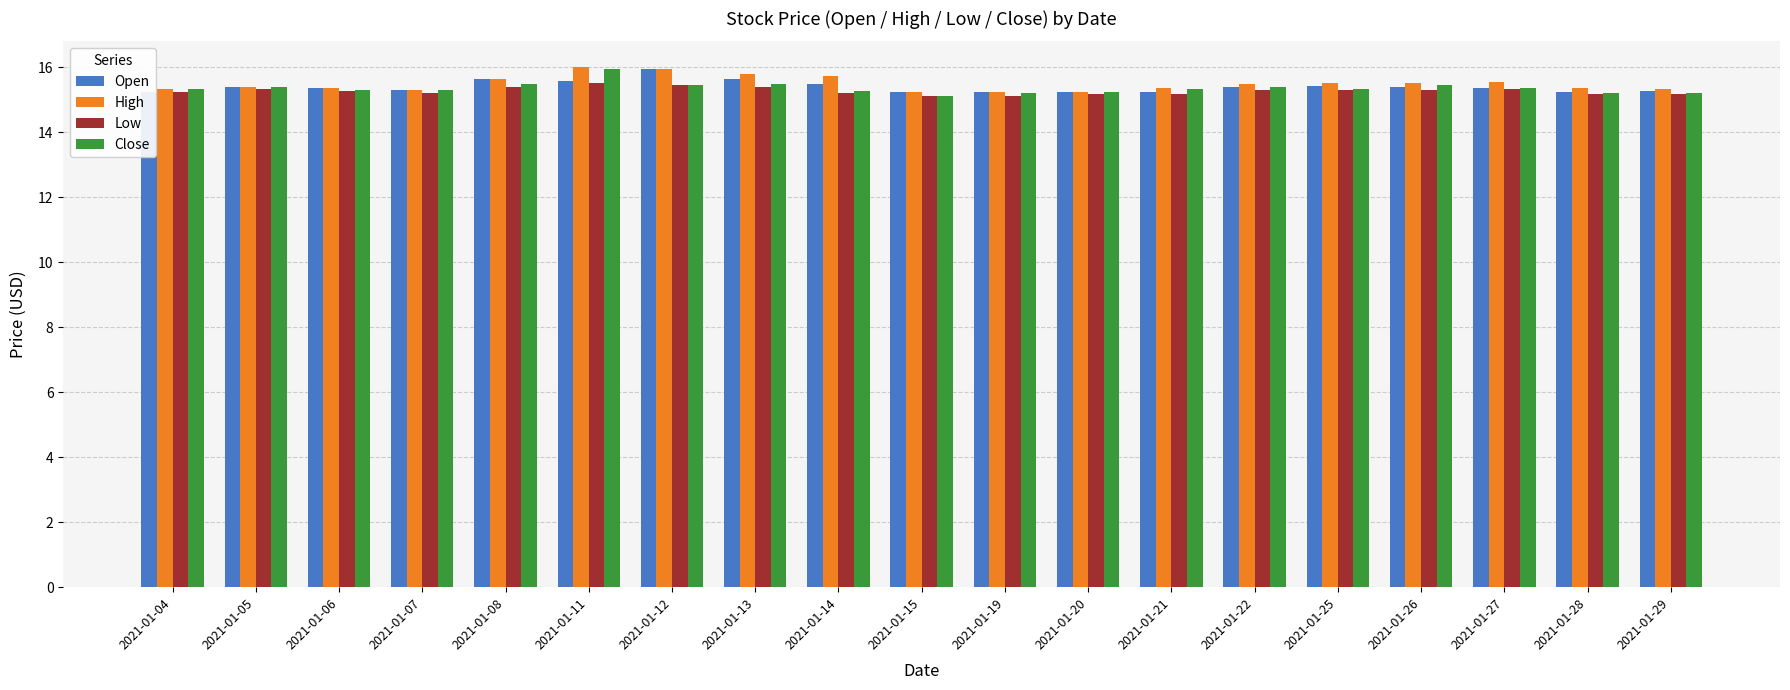

What is the difference between the highest and lowest values at 2021-01-27?

0.2